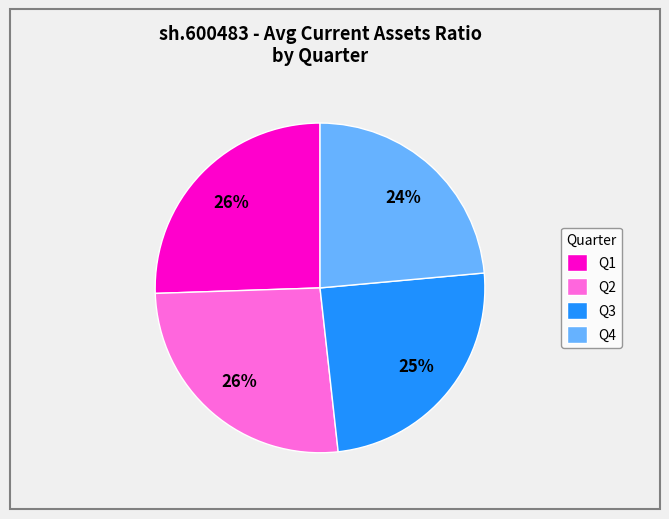

Between Q3 and Q2, which is larger?

Q2